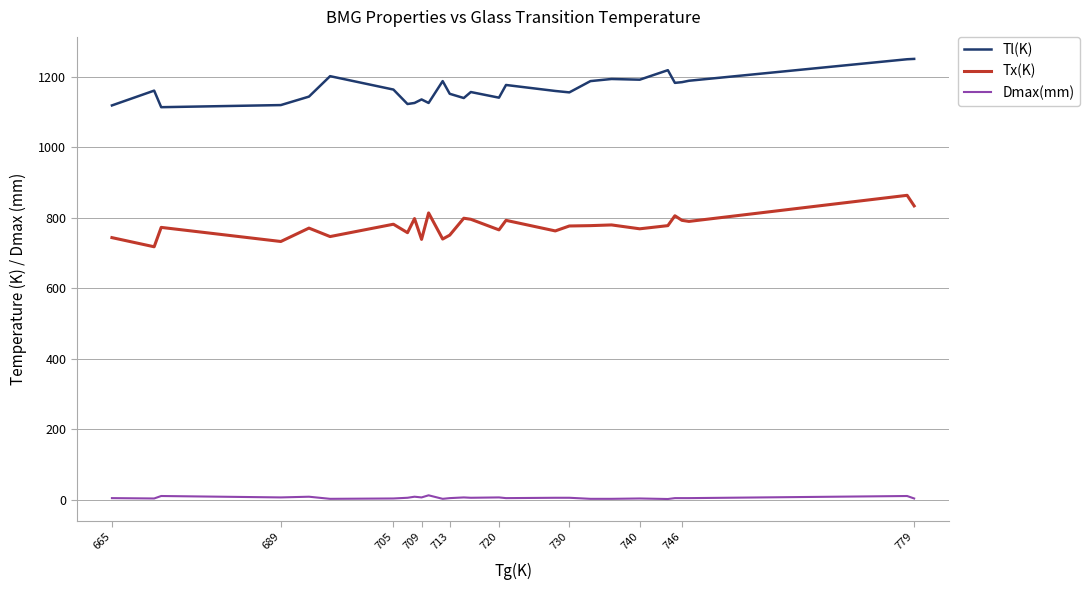

Rank the series by their average value, from highest to lowest.

Tl(K), Tx(K), Dmax(mm)